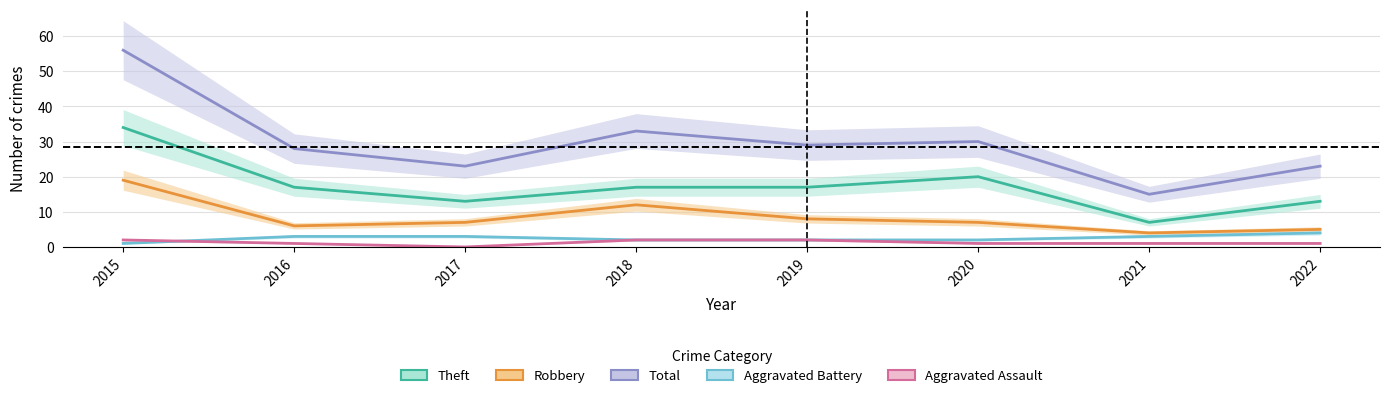

In Robbery, how many points are lower than both neighbors (excluding endpoints)?

2